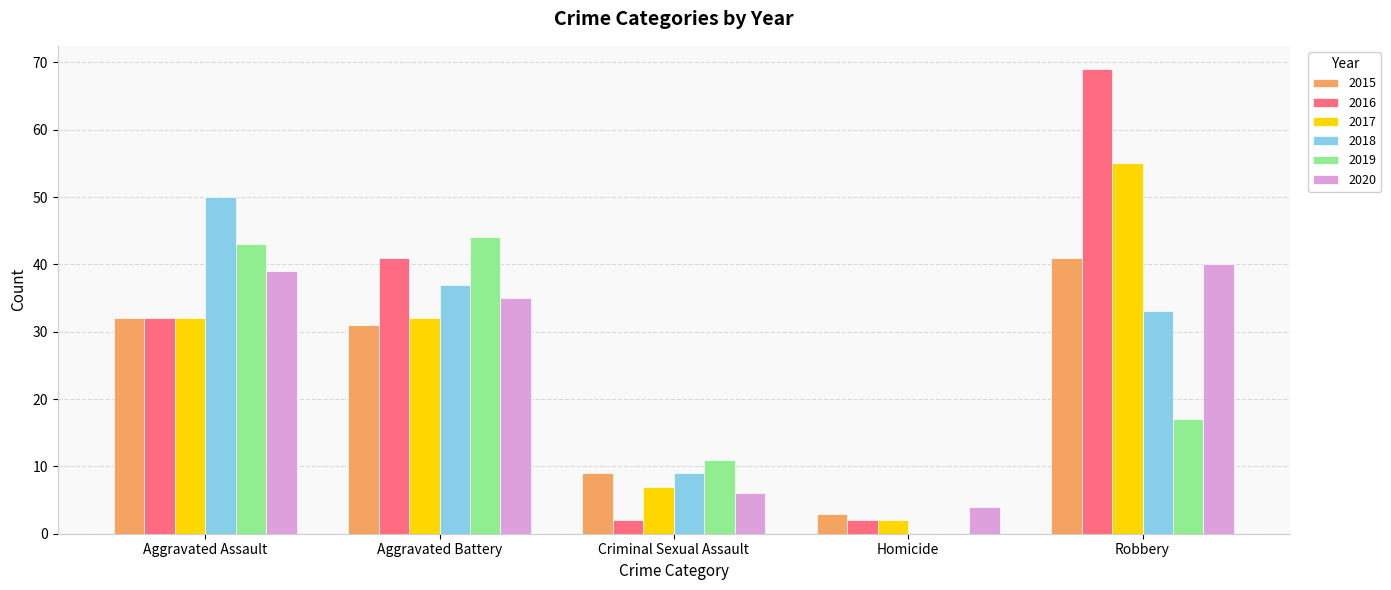

What is the total value across all series at Aggravated Battery?

220